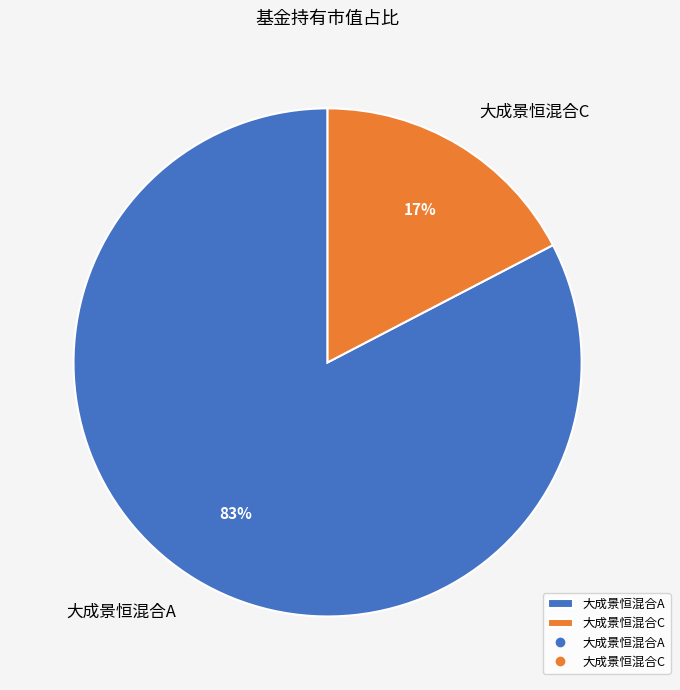

Is it true that 大成景恒混合A is 83% of the pie?

True